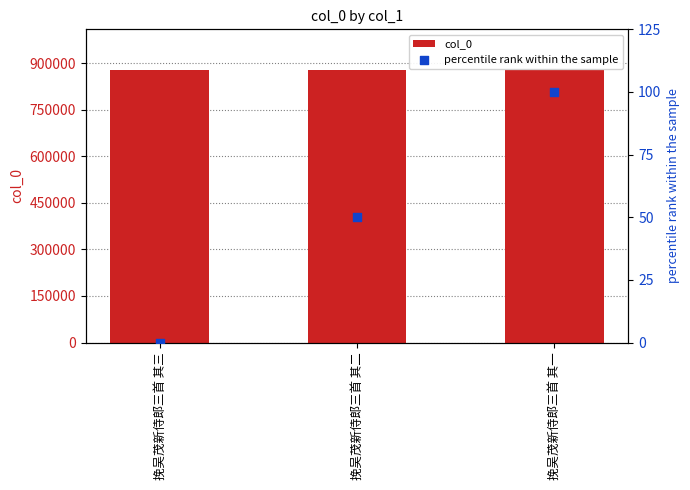

At which category is the sum across all series the highest?

挽吴茂新侍郎三首 其一